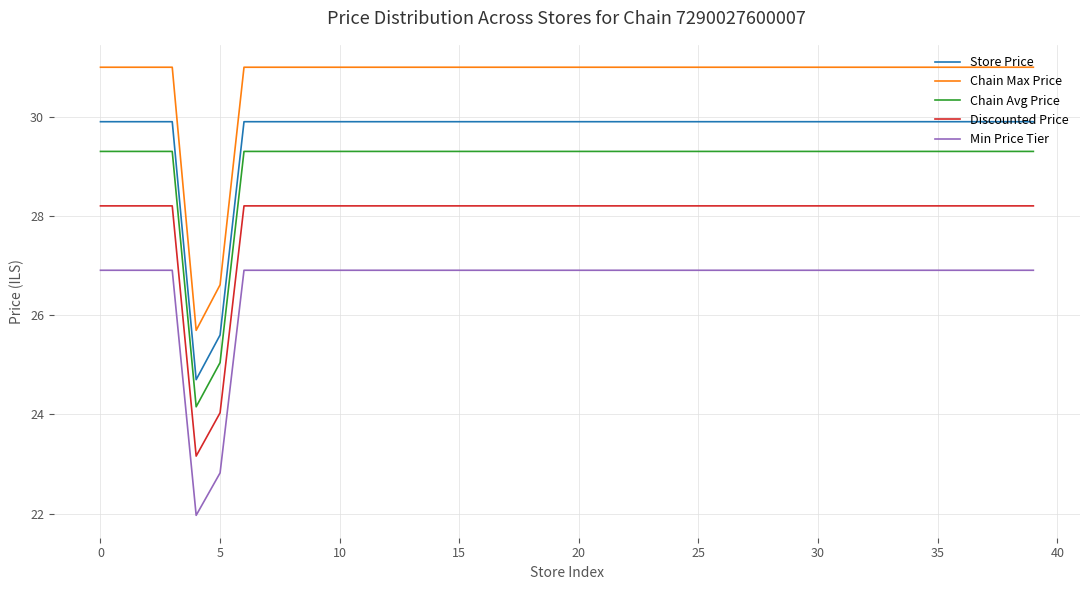

Reading left to right, transcribe all the data shown in this chart.

Store Price: 29.9	29.9	29.9	29.9	24.7	25.6	29.9	29.9	29.9	29.9	29.9	29.9	29.9	29.9	29.9	29.9	29.9	29.9	29.9	29.9	29.9	29.9	29.9	29.9	29.9	29.9	29.9	29.9	29.9	29.9	29.9	29.9	29.9	29.9	29.9	29.9	29.9	29.9	29.9	29.9
Chain Max Price: 31.0	31.0	31.0	31.0	25.7	26.6	31.0	31.0	31.0	31.0	31.0	31.0	31.0	31.0	31.0	31.0	31.0	31.0	31.0	31.0	31.0	31.0	31.0	31.0	31.0	31.0	31.0	31.0	31.0	31.0	31.0	31.0	31.0	31.0	31.0	31.0	31.0	31.0	31.0	31.0
Chain Avg Price: 29.3	29.3	29.3	29.3	24.2	25.0	29.3	29.3	29.3	29.3	29.3	29.3	29.3	29.3	29.3	29.3	29.3	29.3	29.3	29.3	29.3	29.3	29.3	29.3	29.3	29.3	29.3	29.3	29.3	29.3	29.3	29.3	29.3	29.3	29.3	29.3	29.3	29.3	29.3	29.3
Discounted Price: 28.2	28.2	28.2	28.2	23.2	24.0	28.2	28.2	28.2	28.2	28.2	28.2	28.2	28.2	28.2	28.2	28.2	28.2	28.2	28.2	28.2	28.2	28.2	28.2	28.2	28.2	28.2	28.2	28.2	28.2	28.2	28.2	28.2	28.2	28.2	28.2	28.2	28.2	28.2	28.2
Min Price Tier: 26.9	26.9	26.9	26.9	22.0	22.8	26.9	26.9	26.9	26.9	26.9	26.9	26.9	26.9	26.9	26.9	26.9	26.9	26.9	26.9	26.9	26.9	26.9	26.9	26.9	26.9	26.9	26.9	26.9	26.9	26.9	26.9	26.9	26.9	26.9	26.9	26.9	26.9	26.9	26.9